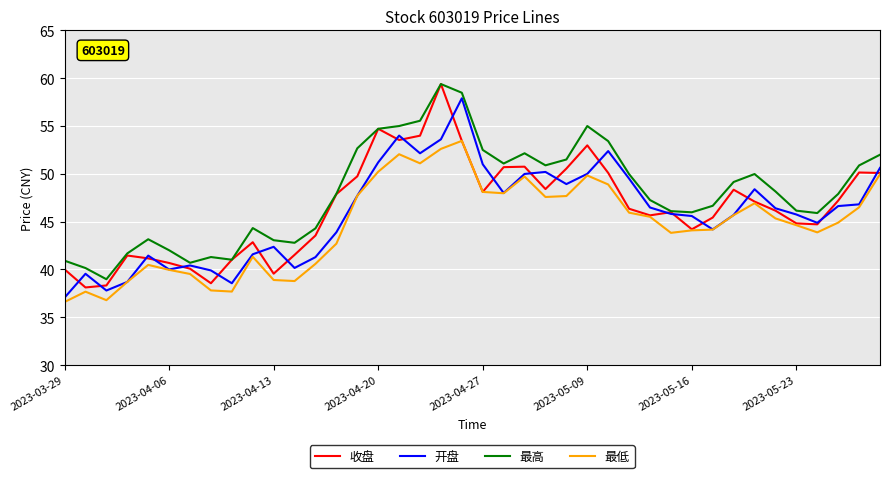

What is the greatest value displayed?

59.4